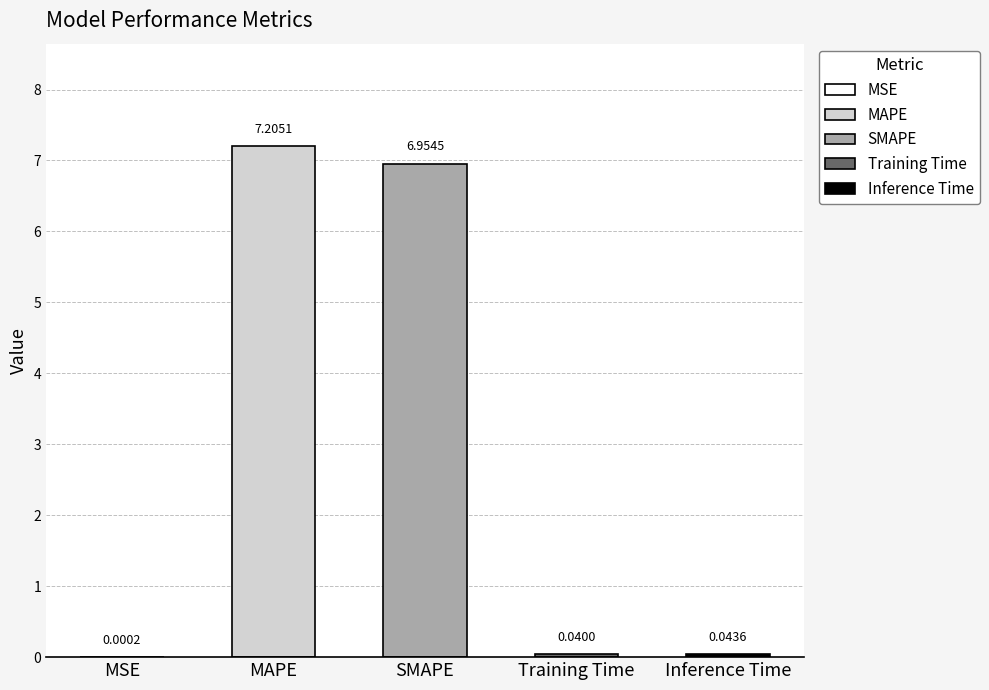

Are the bars grouped side by side (vs. stacked)?

No